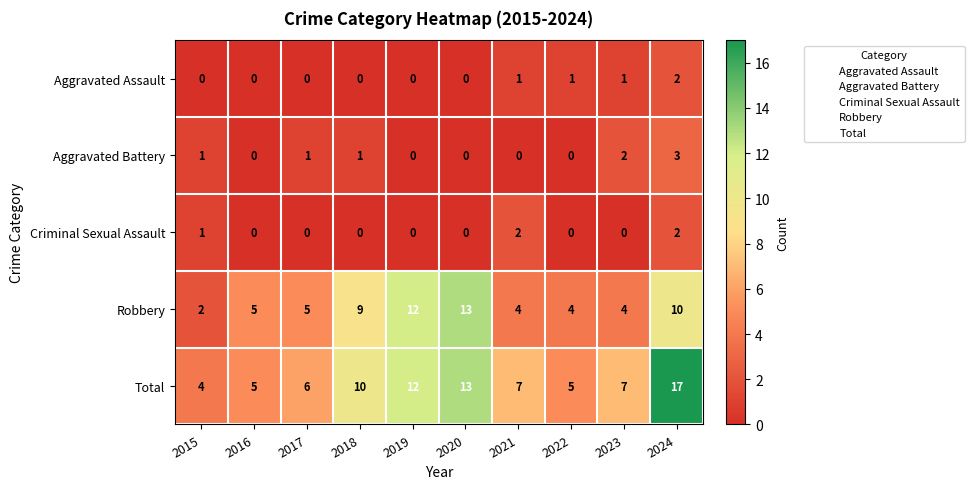

At which label does Robbery reach its minimum?

2015